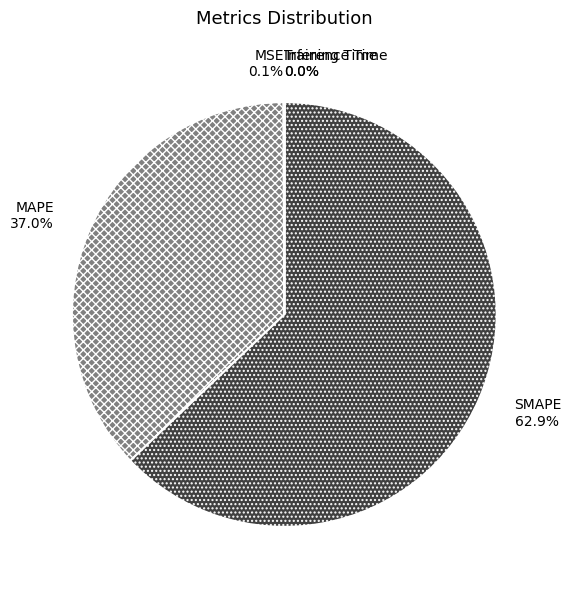

What percentage is NOT represented by MAPE?

63.0%